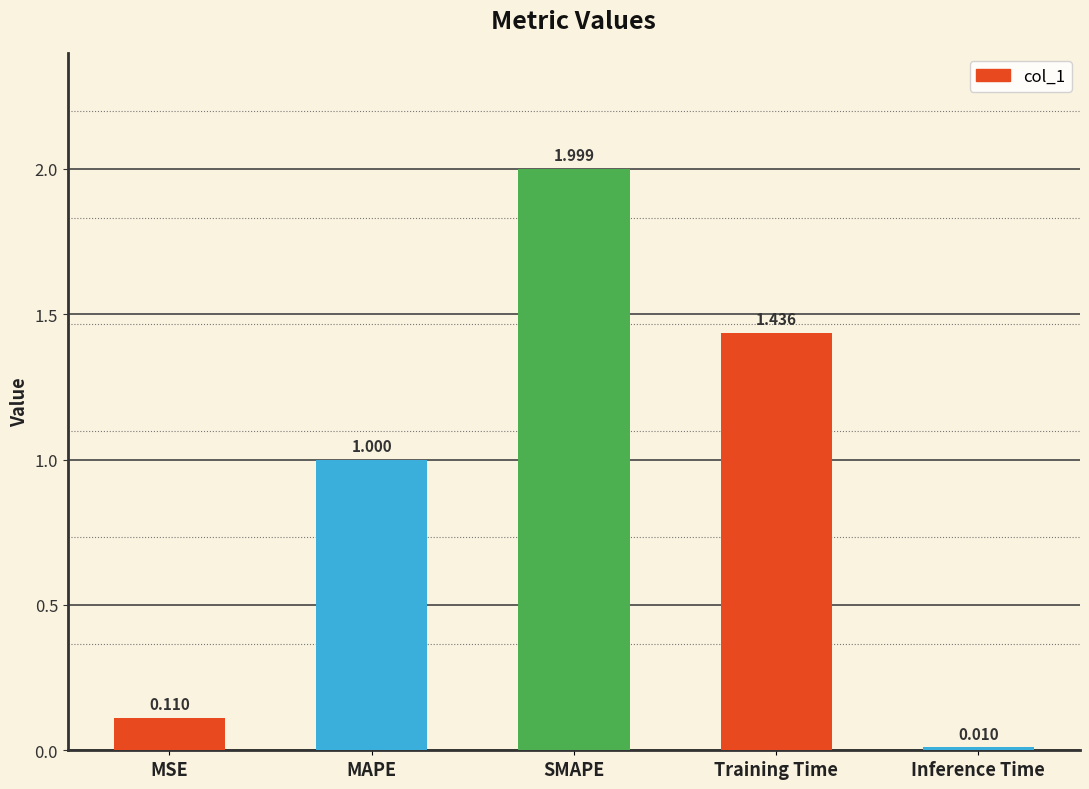

What is the label of the 1st bar from the right?

Inference Time